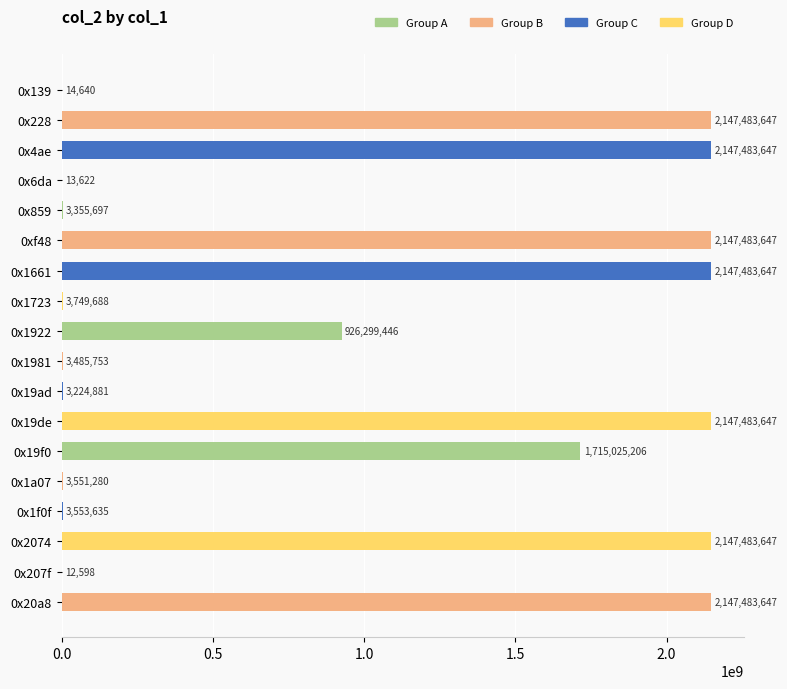

Reading top to bottom, list all the values displayed in this chart.

0x139=14640	0x228=2147483647	0x4ae=2147483647	0x6da=13622	0x859=3355697	0xf48=2147483647	0x1661=2147483647	0x1723=3749688	0x1922=926299446	0x1981=3485753	0x19ad=3224881	0x19de=2147483647	0x19f0=1715025206	0x1a07=3551280	0x1f0f=3553635	0x2074=2147483647	0x207f=12598	0x20a8=2147483647